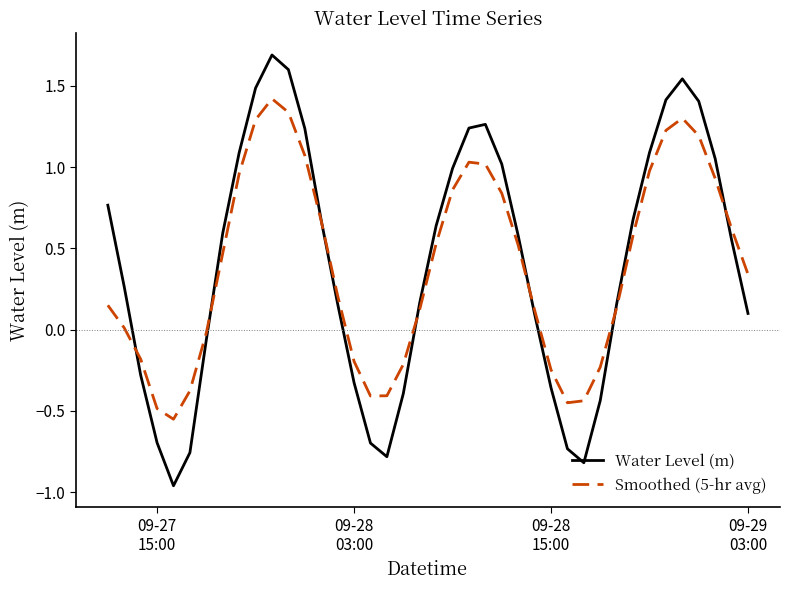

What is the highest value of the Water Level (m) series?

1.7